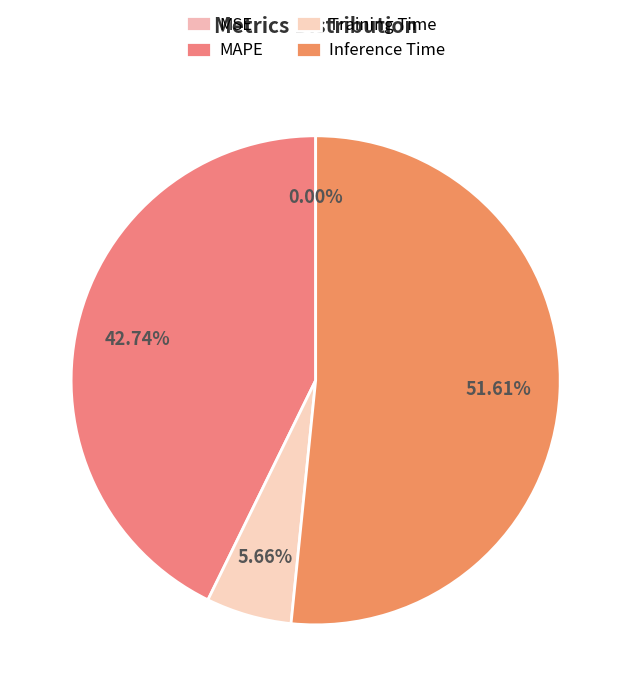

To the nearest percent, what percentage of the pie is MAPE?

43%